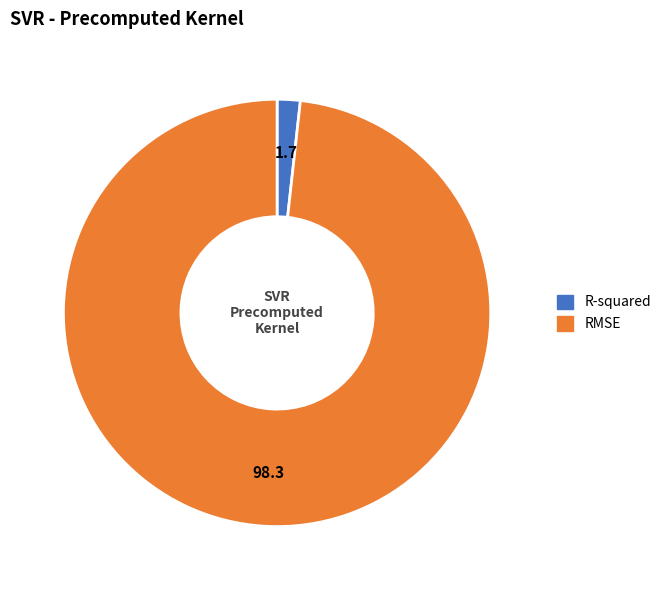

Between RMSE and R-squared, which is larger?

RMSE